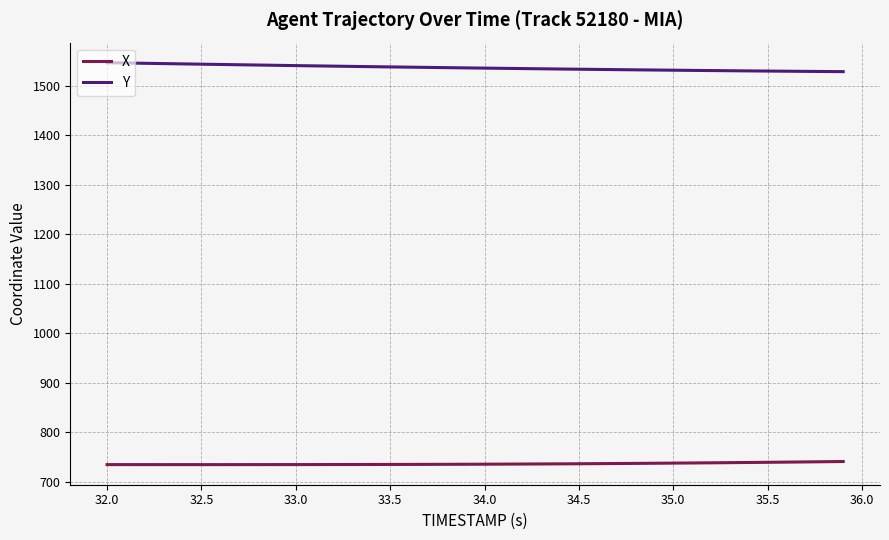

Which series has the largest total across all categories?

Y